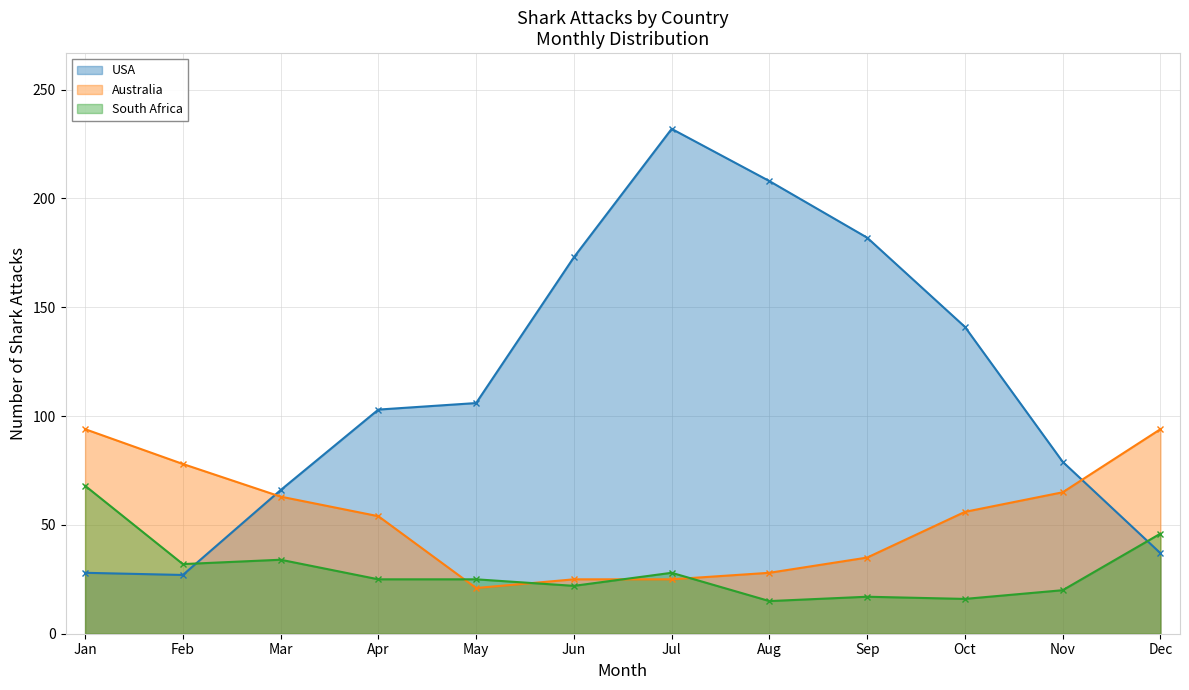

Which label corresponds to the smallest value in the chart?

Aug